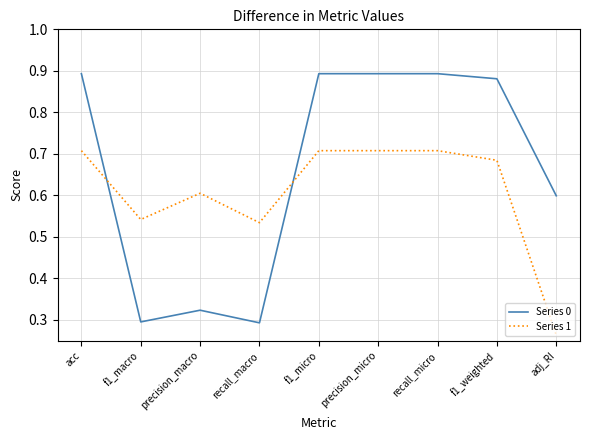

At how many categories does at least one series exceed 0?

9